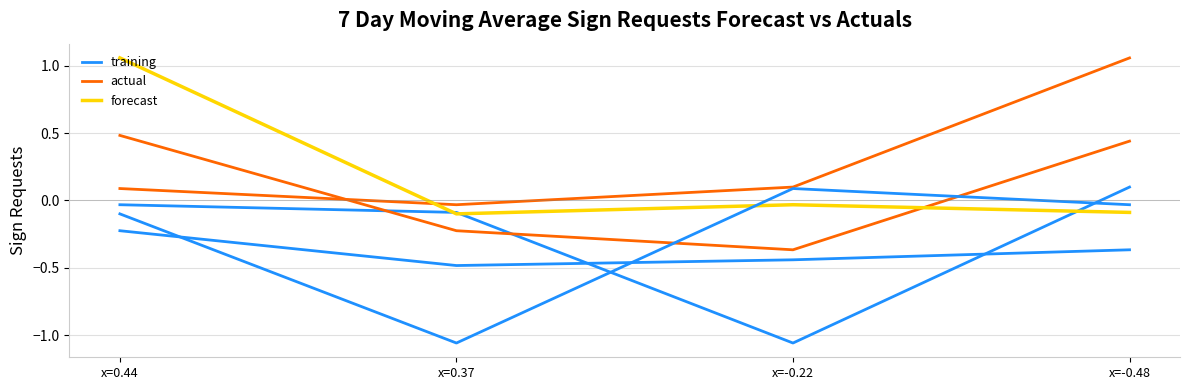

What are all the series names shown in the legend?

training, actual, forecast